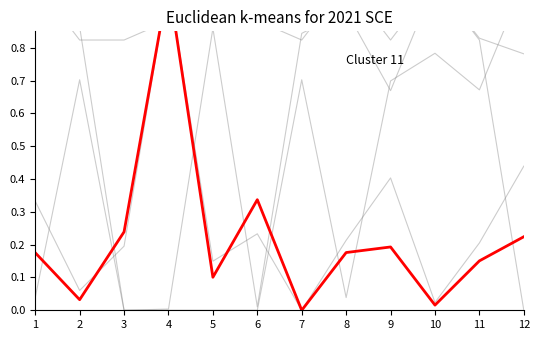

The value of PEDIDO_norm at 9 is 0.4. True or false?

False